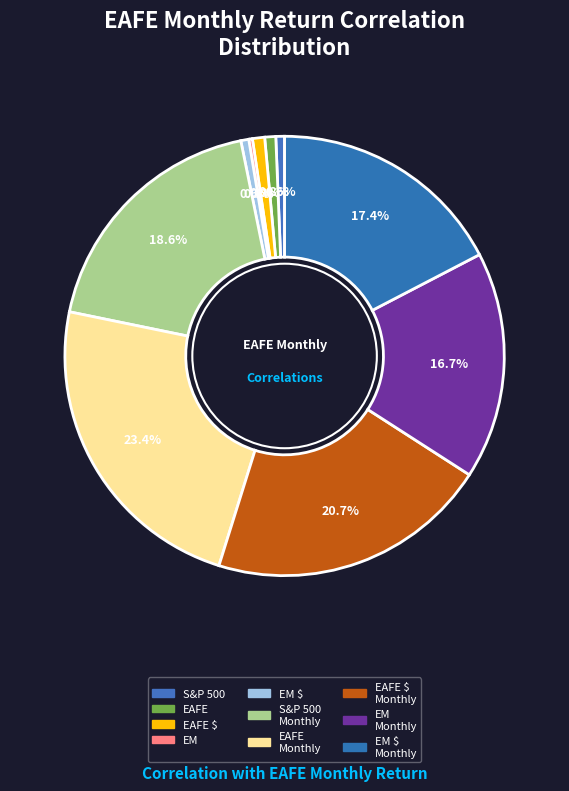

What is the smallest slice in the pie chart?

EM